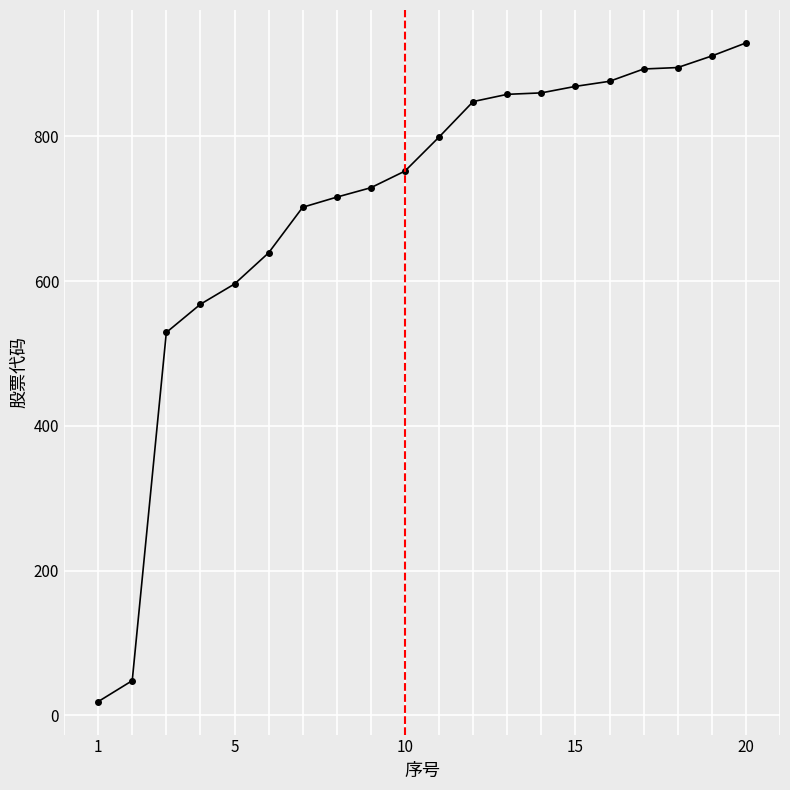

What is the value of the 5th point from the left?

596